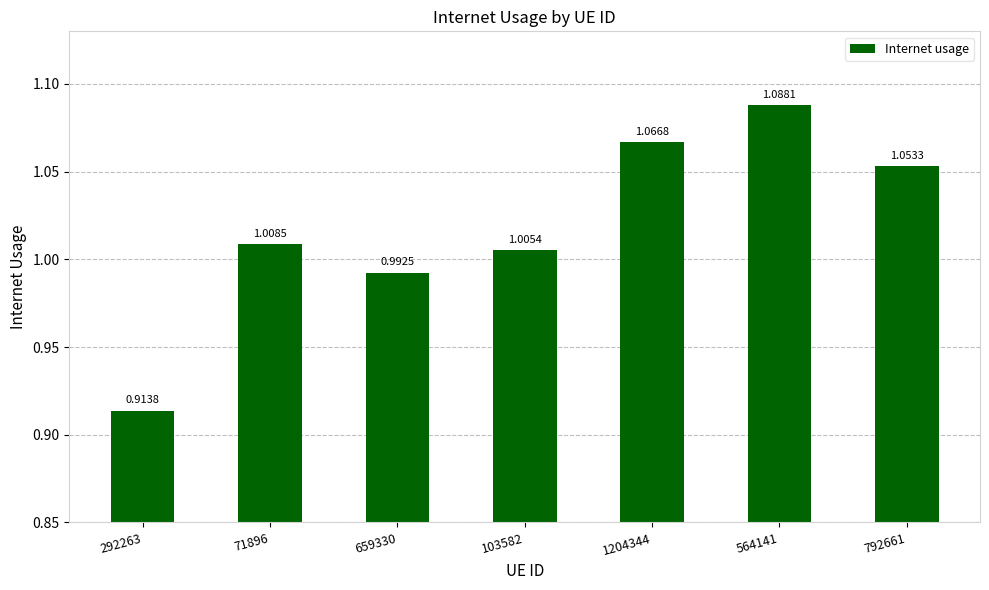

What position from the right is 1204344?

3